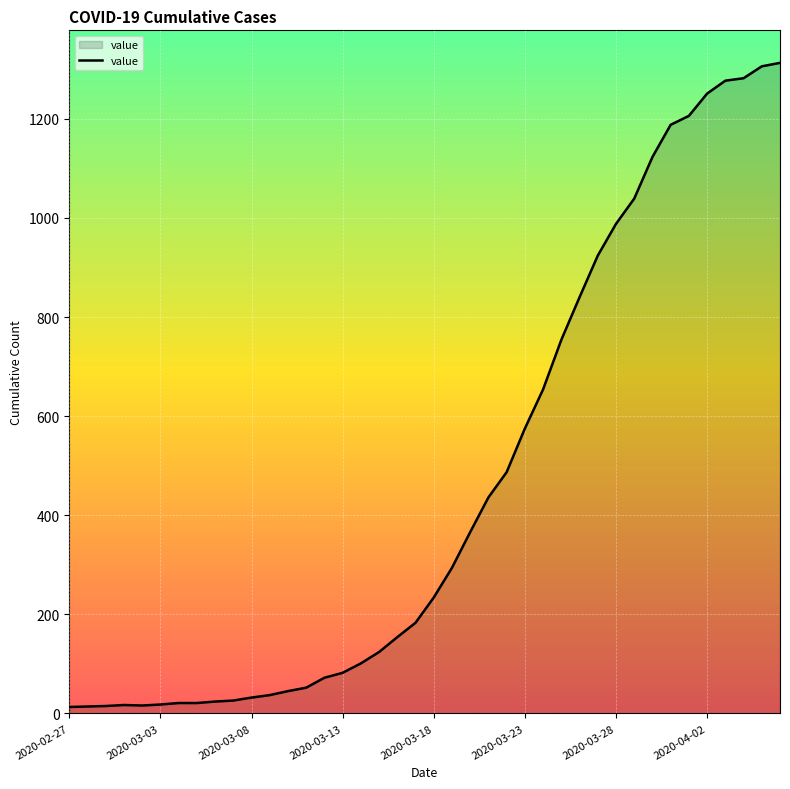

How many lines are shown in the chart?

1